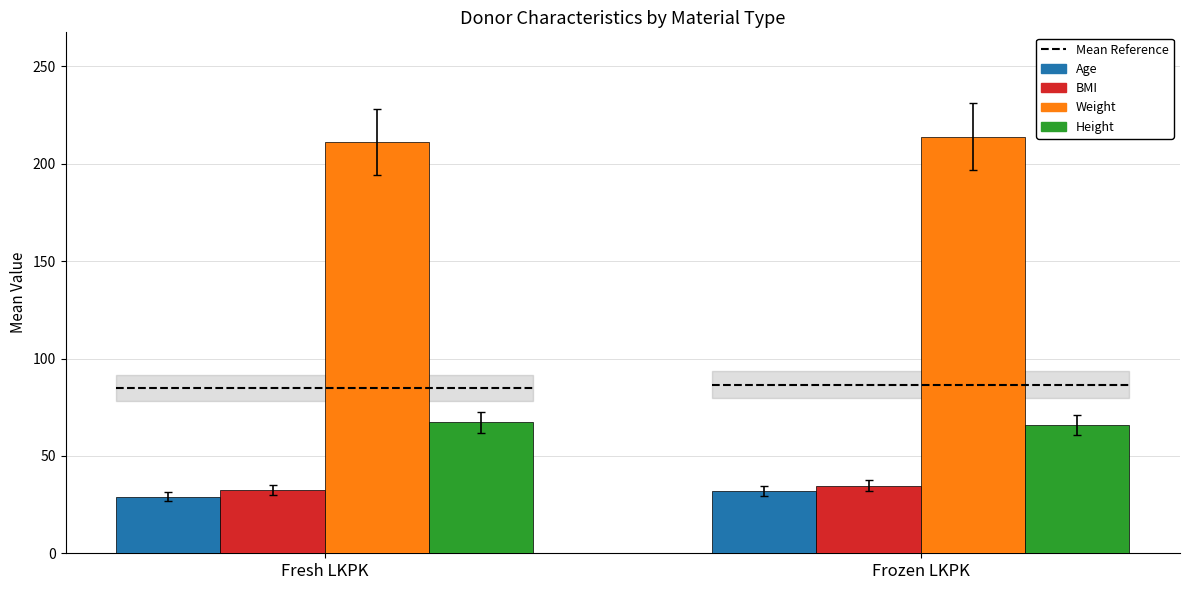

Rank the categories by BMI value from lowest to highest.

Fresh LKPK, Frozen LKPK